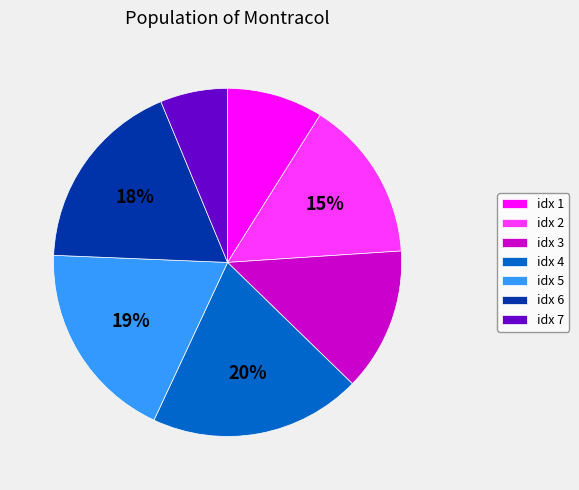

The idx 1 slice represents 9% of the pie. True or false?

True